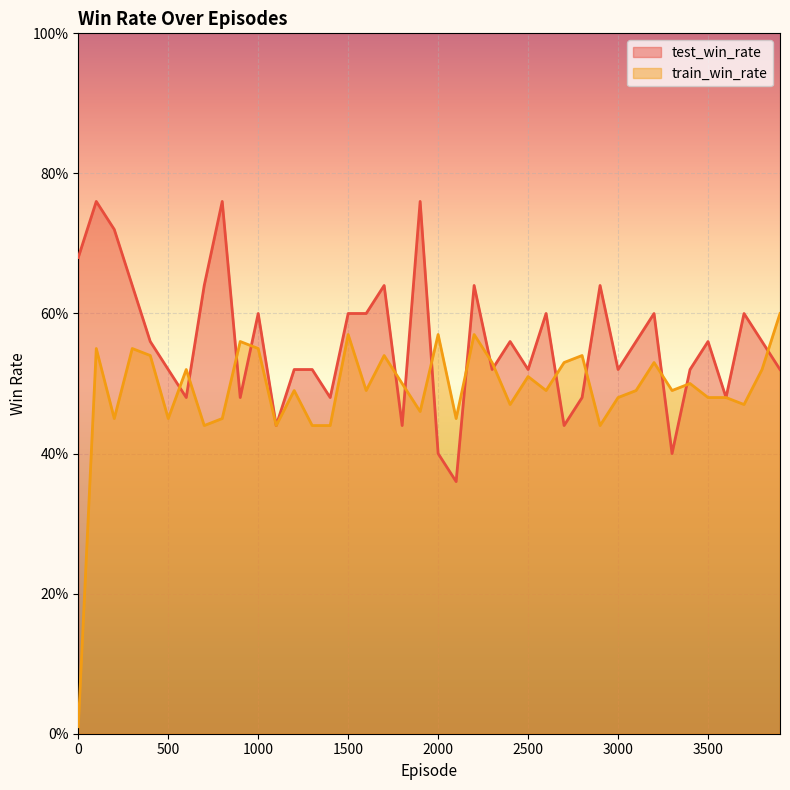

At how many categories does at least one series exceed 0?

40